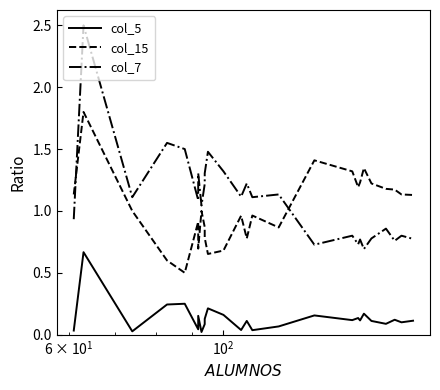

True or false: col_5 and col_15 intersect in this chart.

False